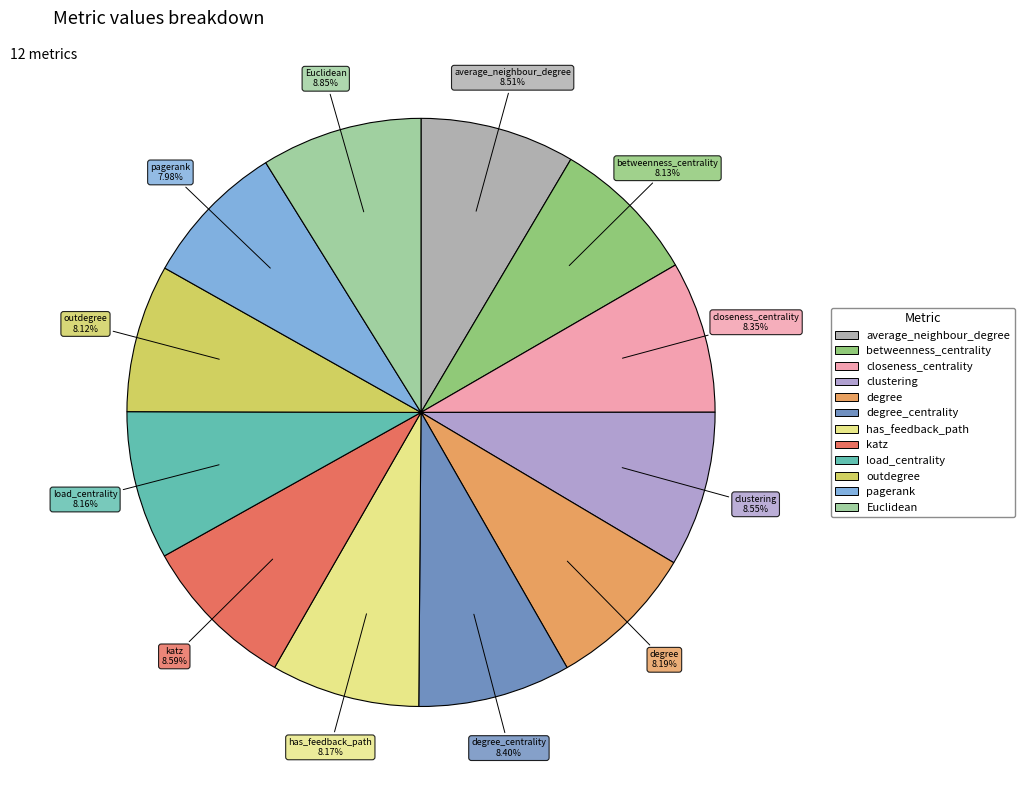

Count the number of slices in the pie.

12